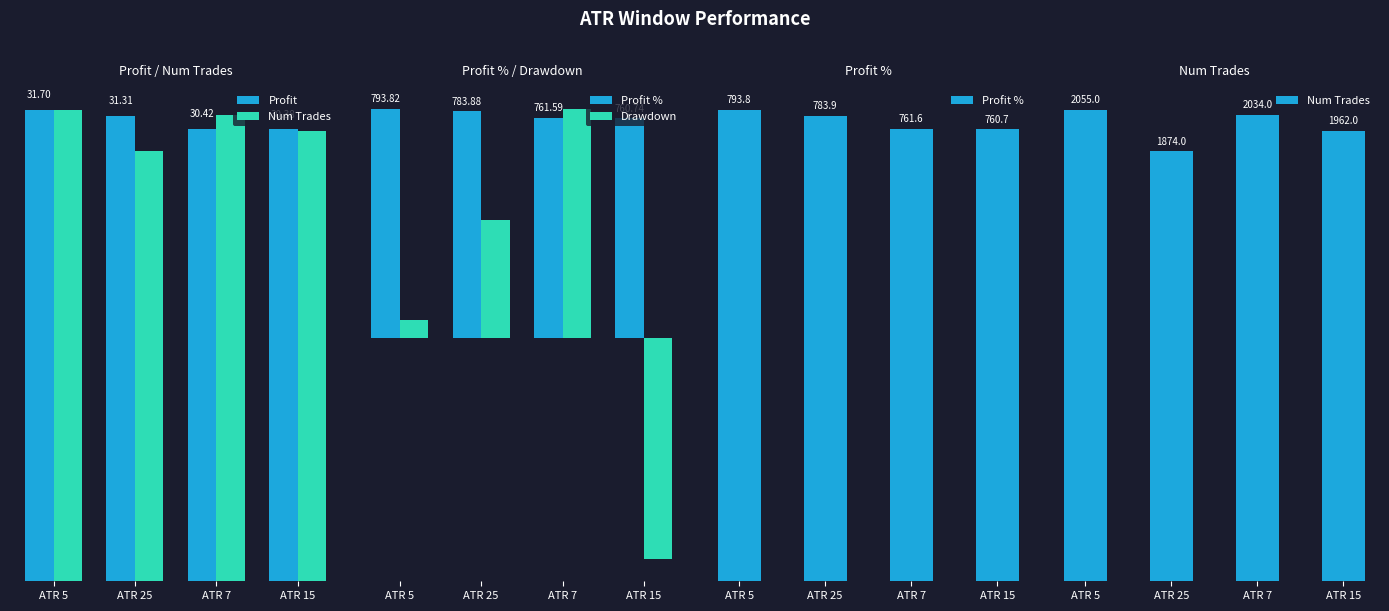

What is the total value across all series at ATR 15?

1990.6